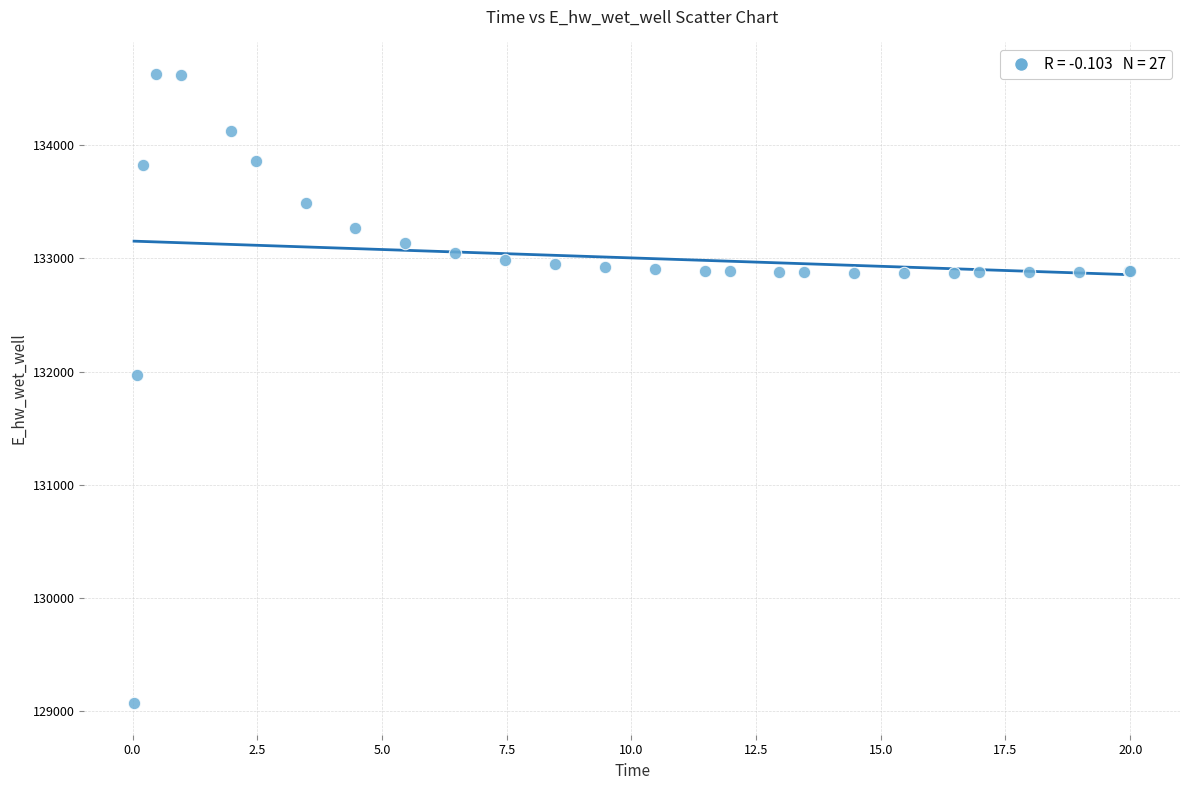

What Y value in the scatter plot is closest to 131849?

131970.0